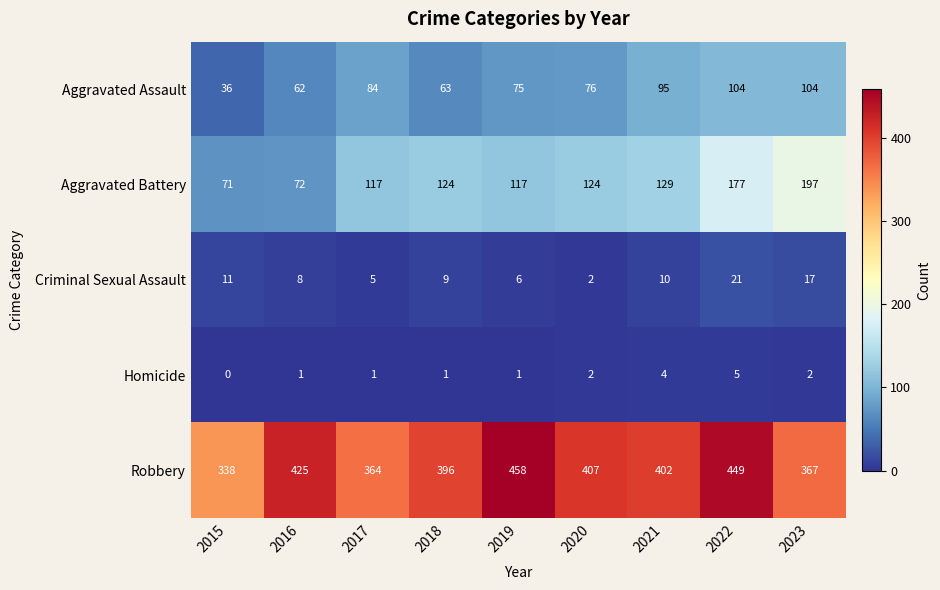

What is the total value across all series at 2020?

611